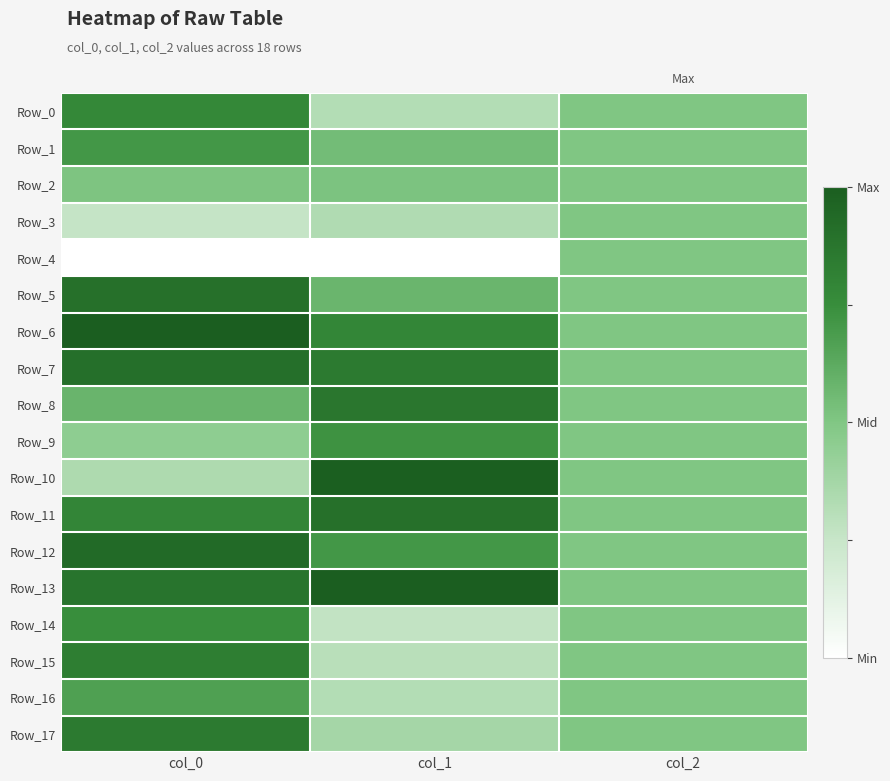

At which category does the chart reach its minimum across all series?

col_0